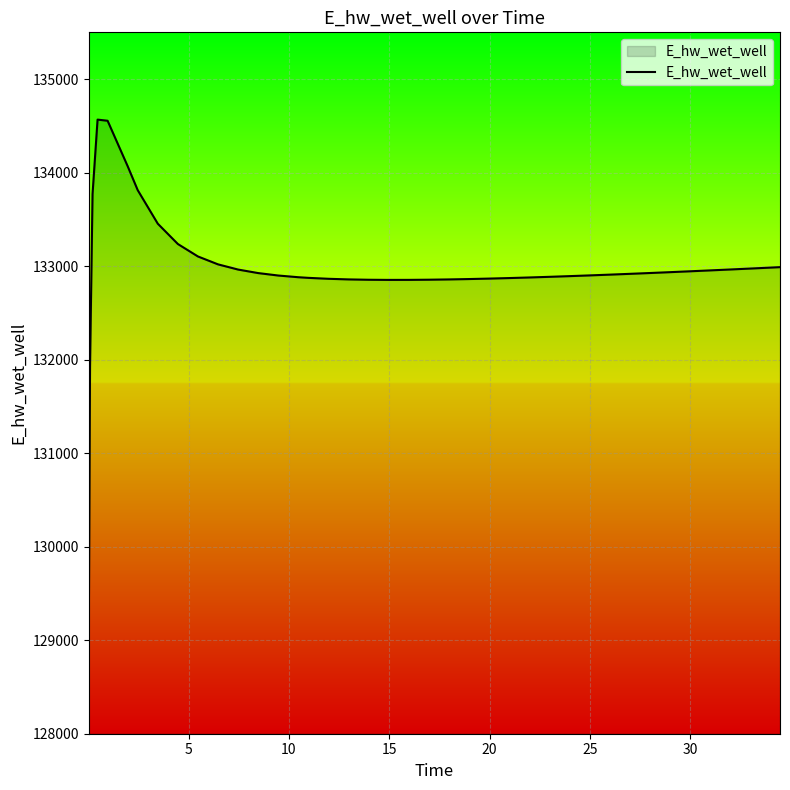

What is the difference between the maximum and minimum values?

5519.2